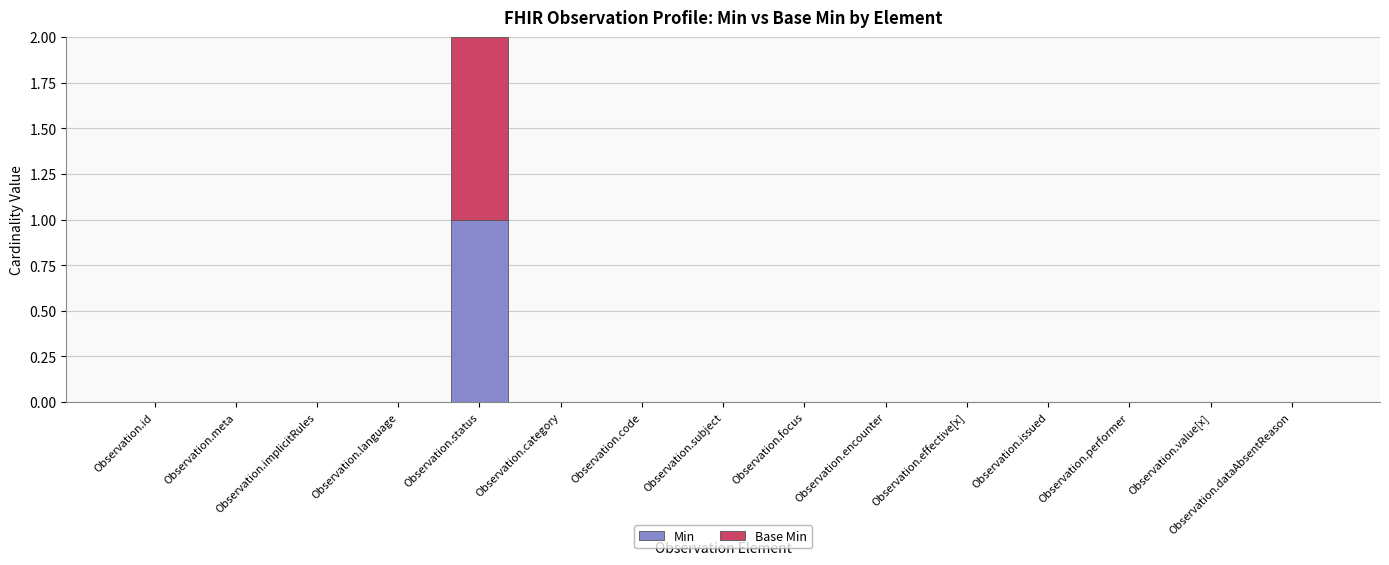

Is it true that Min equals 0 at Observation.value[x]?

True